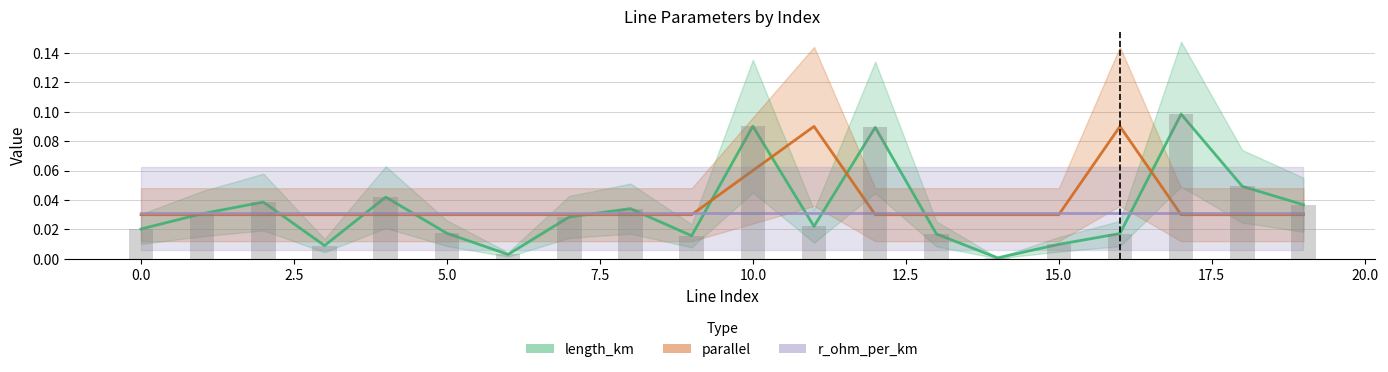

Which series has the largest total across all categories?

parallel